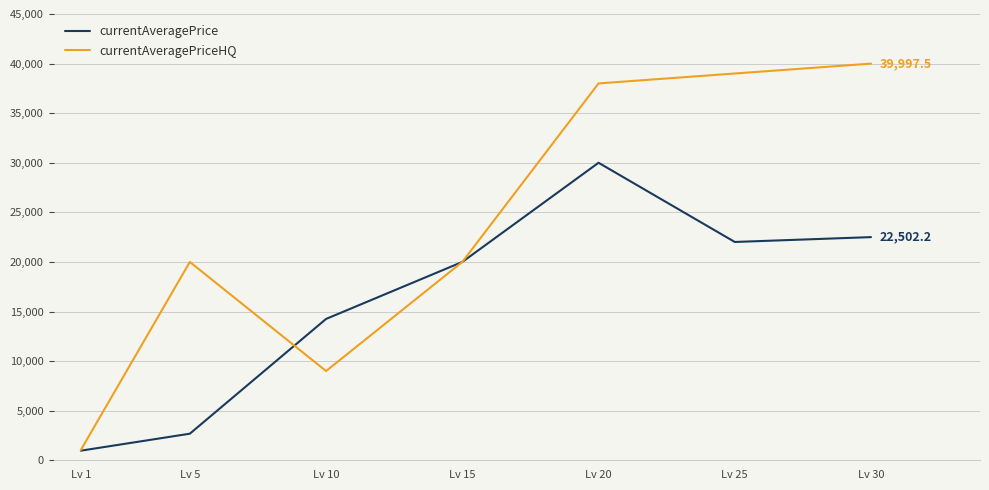

Reading right to left, list all the values displayed in this chart.

currentAveragePrice: 22502.2	22013.0	30000.0	19998.5	14252.3	2680.0	968.9
currentAveragePriceHQ: 39997.5	39000.0	38000.0	19998.5	9000.0	19998.5	1038.3